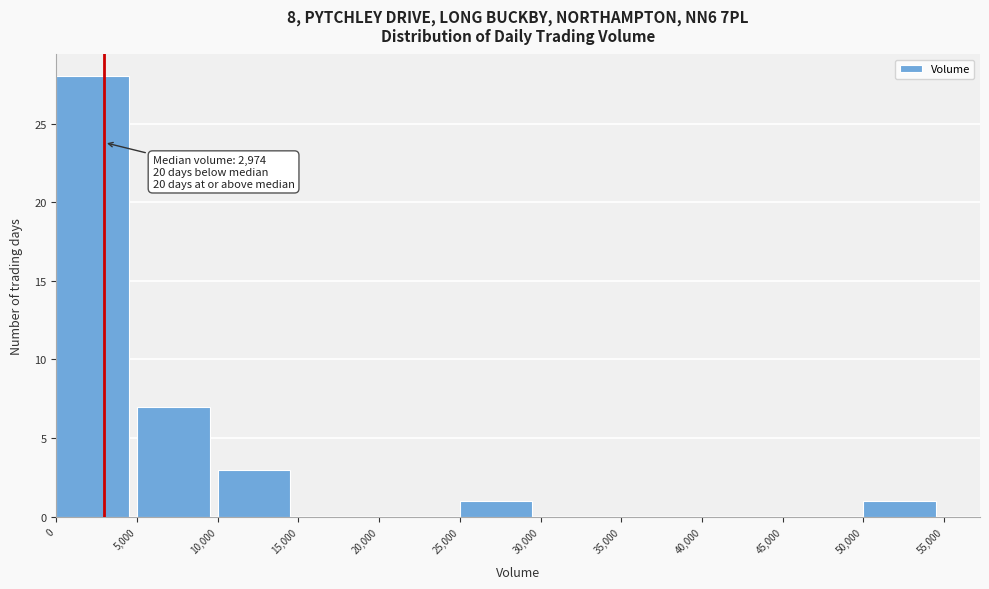

Over which range of the x-axis is the bar tallest?

0 to 5,000